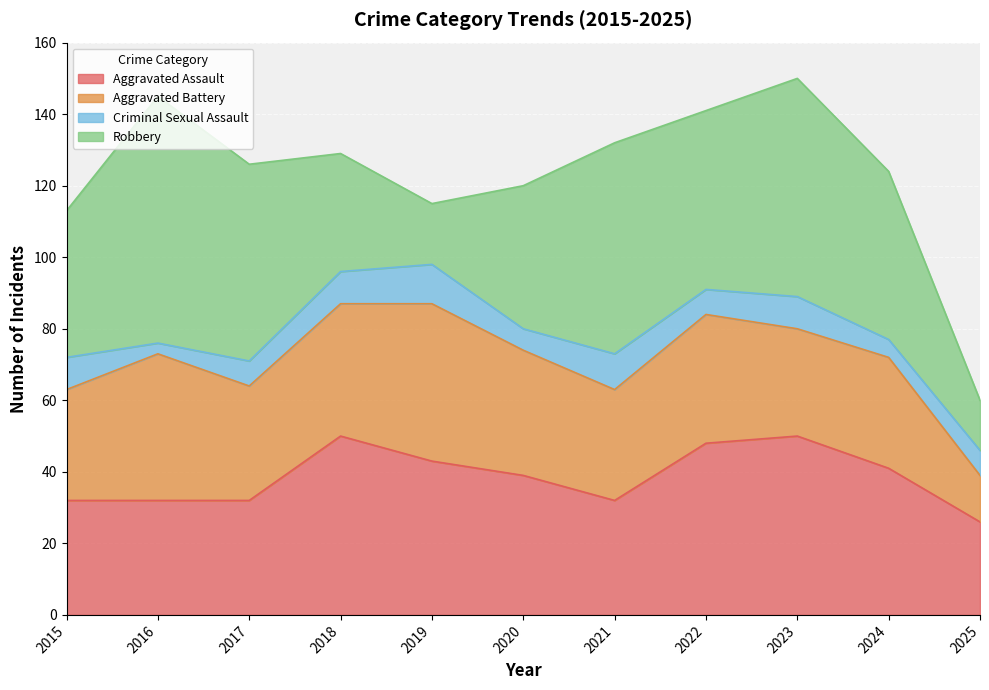

How many series are shown in this chart?

4